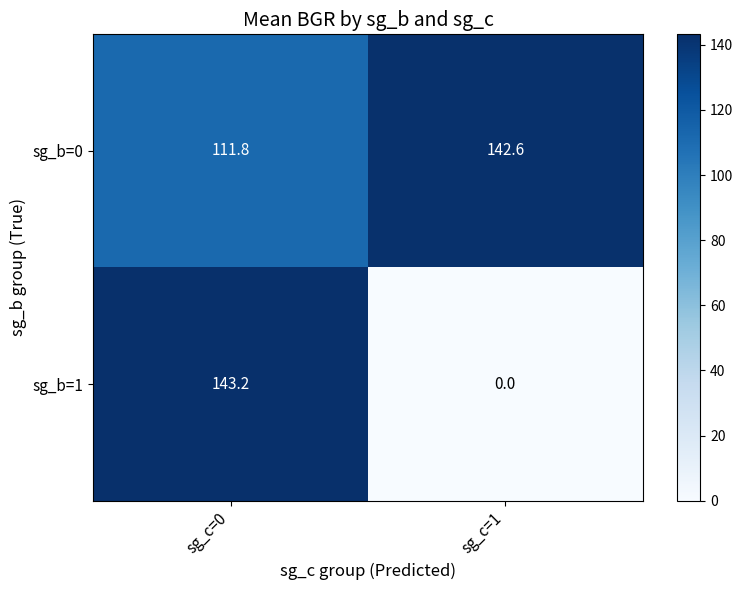

Between sg_c=0 and sg_c=1, which series saw the biggest shift?

sg_b=1